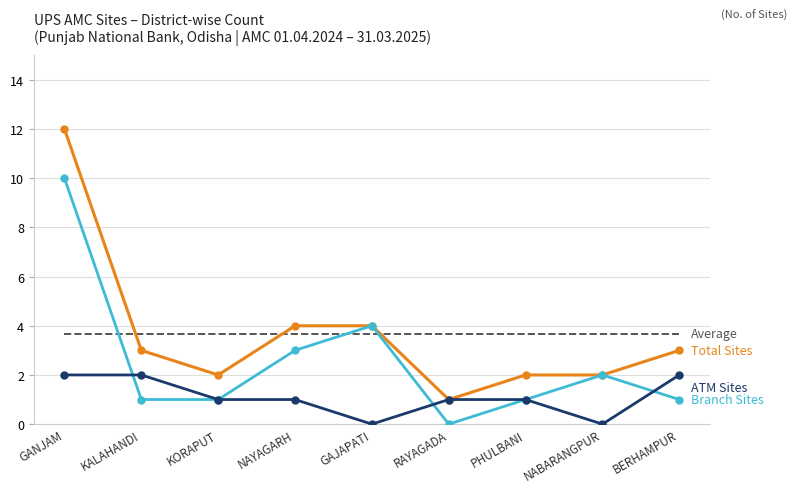

What is the total value across all series at RAYAGADA?

5.7